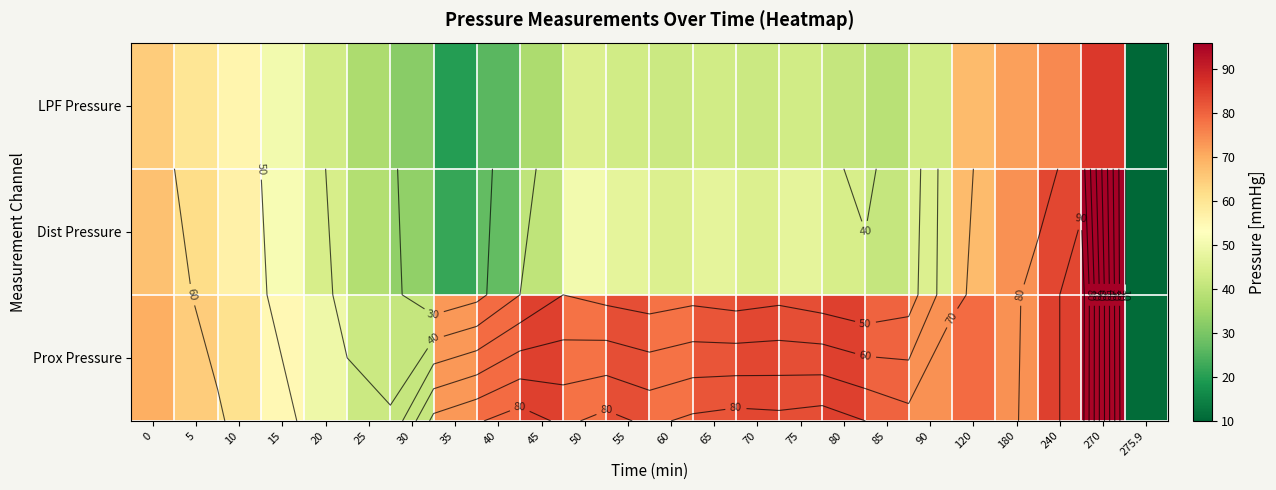

What is the sum of the Dist Pressure values at 15 and 30?

84